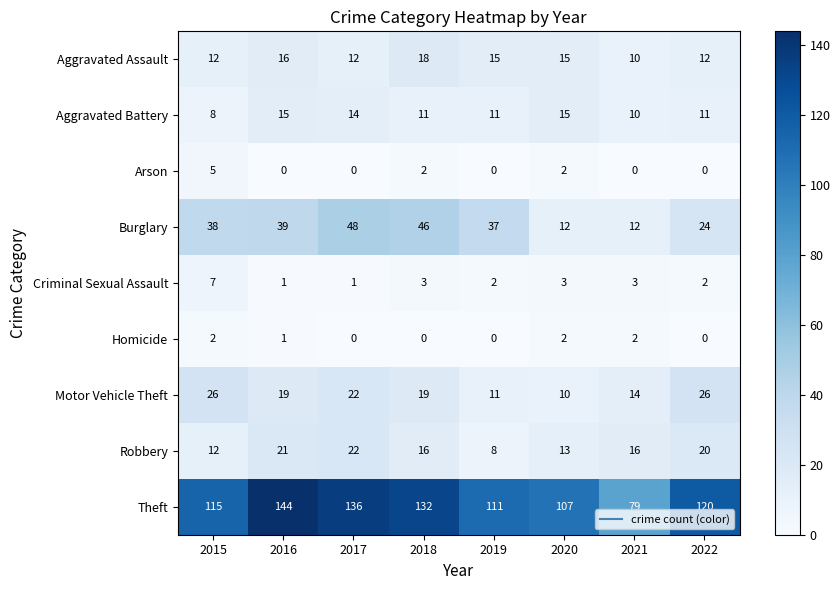

Which series has the largest range (max minus min)?

Theft